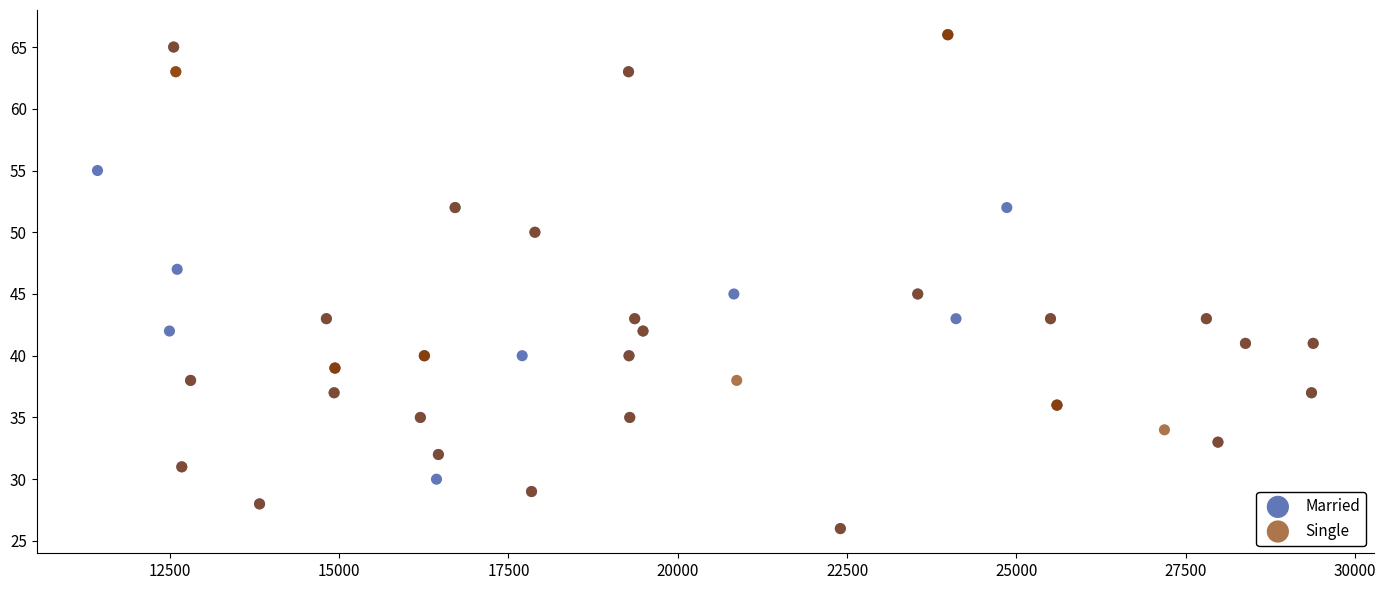

What are all the series names shown in the legend?

Married, Single